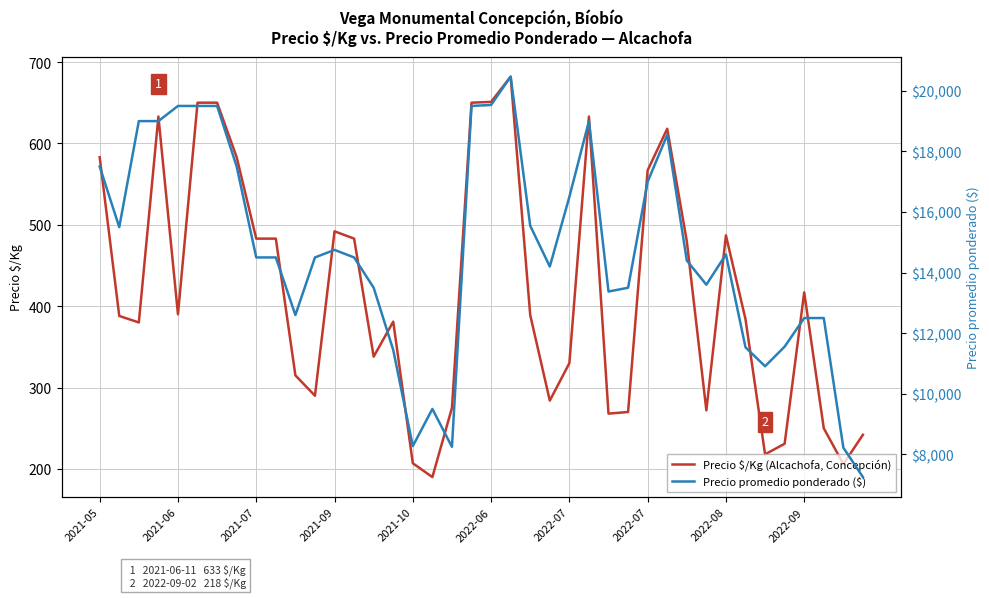

Reading left to right, extract all data points from this chart.

Precio $/Kg (Alcachofa, Concepción): 583	388	380	633	390	650	650	583	483	483	315	290	492	483	338	381	207	190	275	650	651	682	389	284	330	633	268	270	567	618	480	272	487	384	218	231	417	250	206	242
Precio promedio ponderado ($): 17500	15500	19000	19000	19500	19500	19500	17500	14500	14500	12600	14500	14750	14500	13500	11444	8273	9500	8250	19500	19533	20467	15545	14200	16500	19000	13375	13500	17000	18545	14400	13600	14600	11533	10909	11556	12500	12500	8222	7250